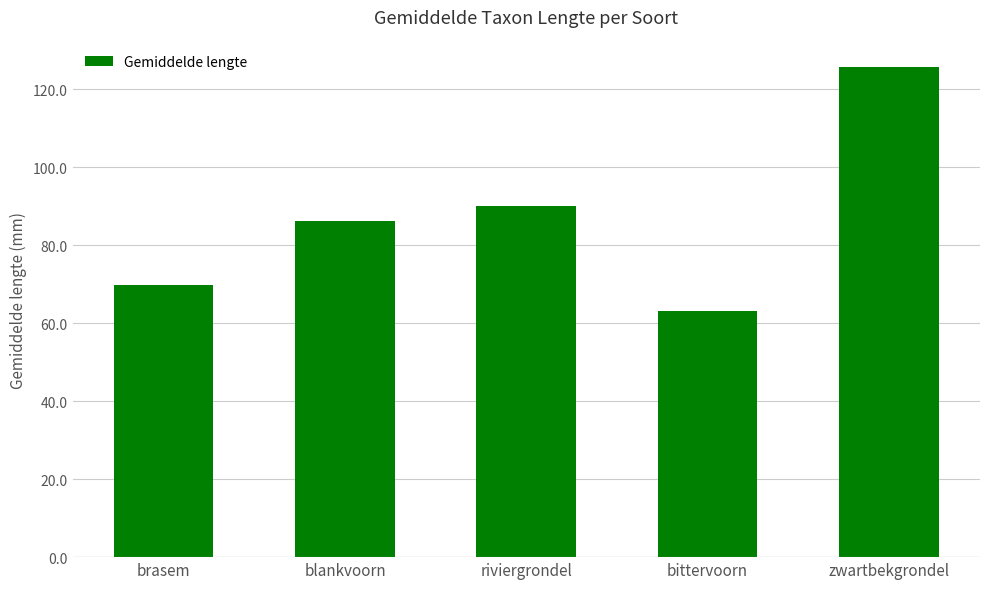

What is the change in value from blankvoorn to riviergrondel?

+3.9